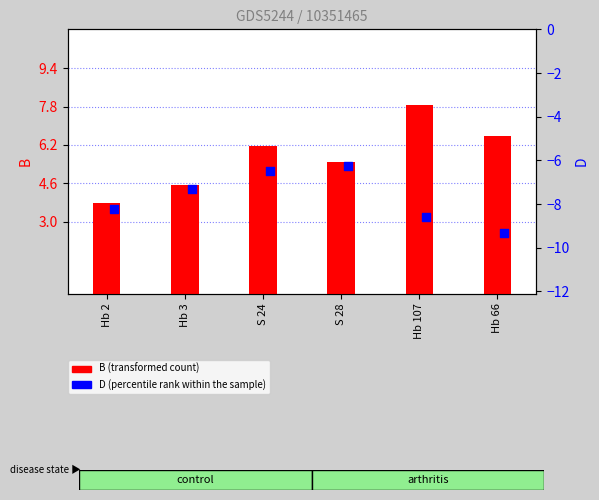

At how many categories does at least one series exceed -4?

6